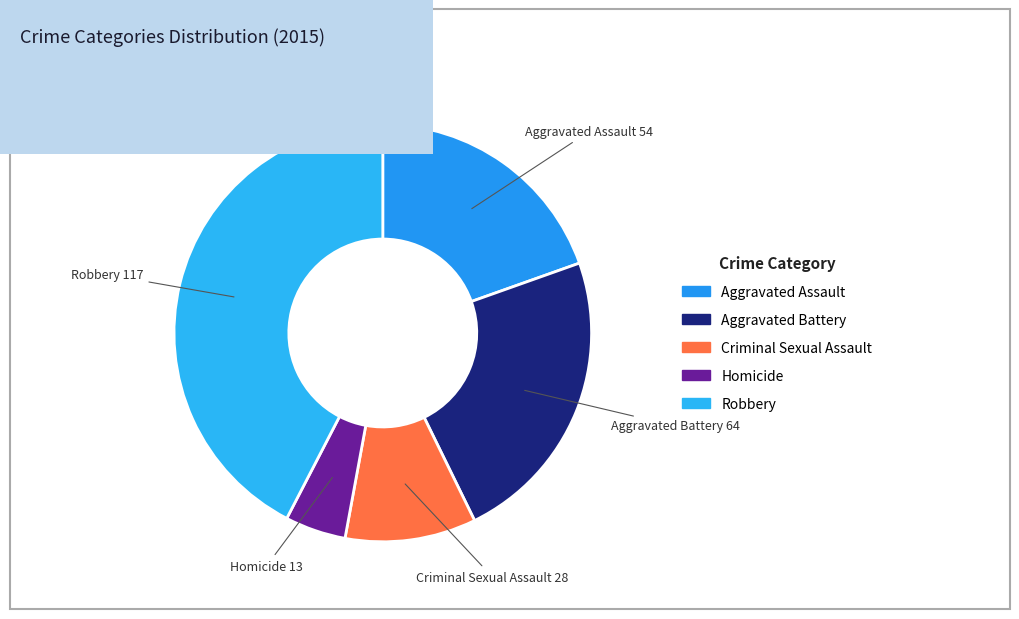

True or false: Criminal Sexual Assault accounts for 5% of the total.

False